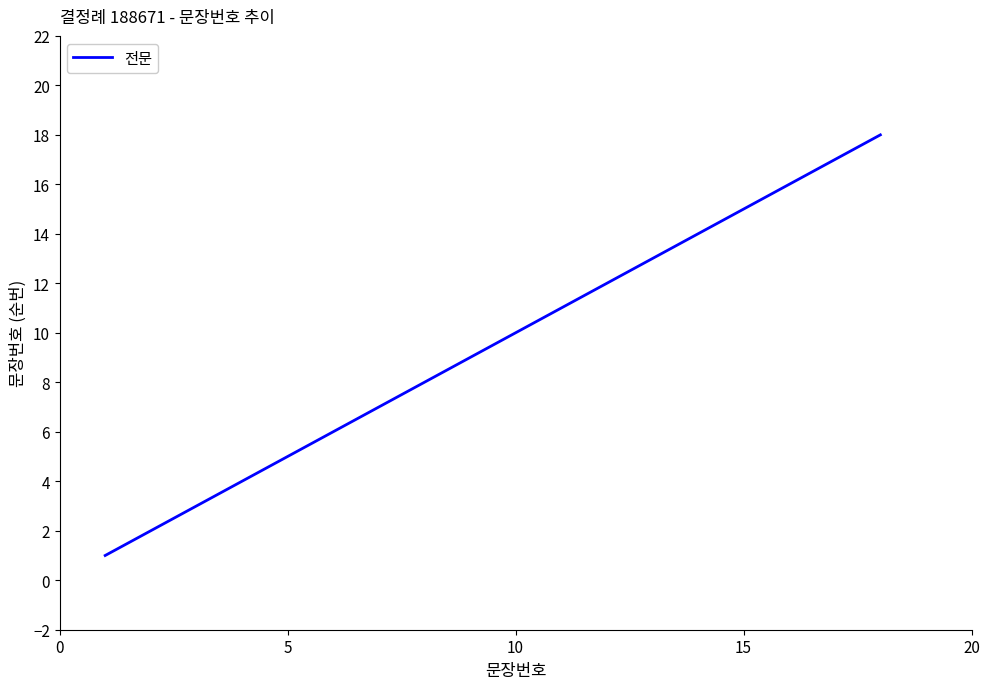

What is the difference between the maximum and minimum values?

17